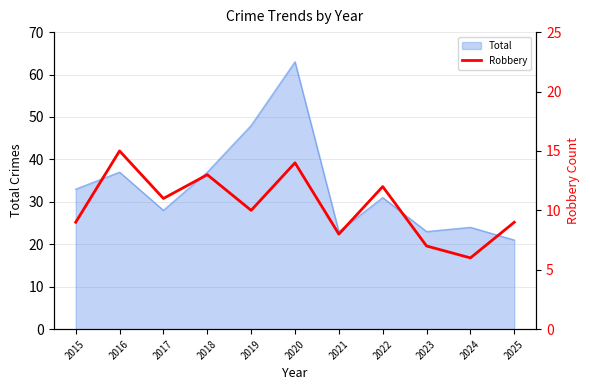

The value of Total at 2017 is 28. True or false?

True